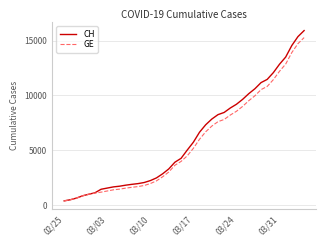

What is the minimum value for CH?

375